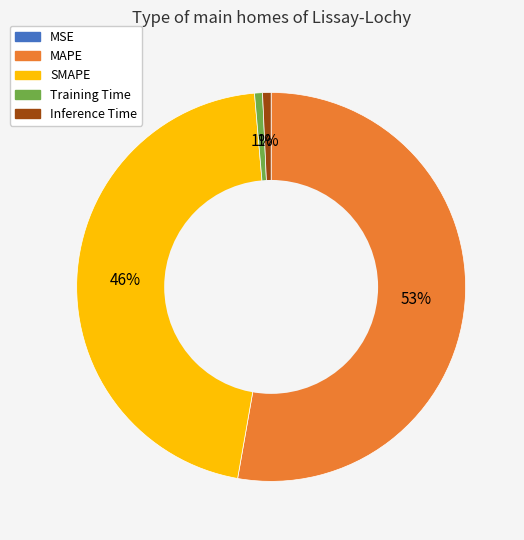

To the nearest percent, what is the combined percentage of Training Time and SMAPE?

47%